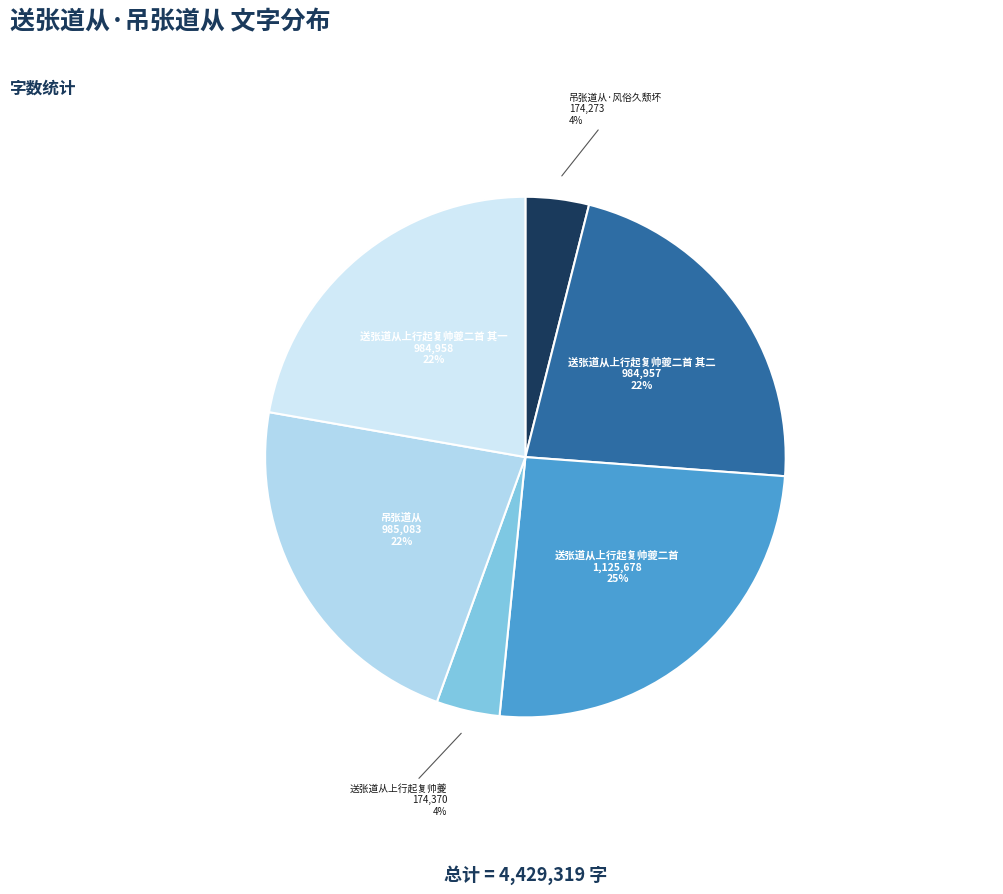

The 送张道从上行起复帅夔二首 slice represents 20% of the pie. True or false?

False